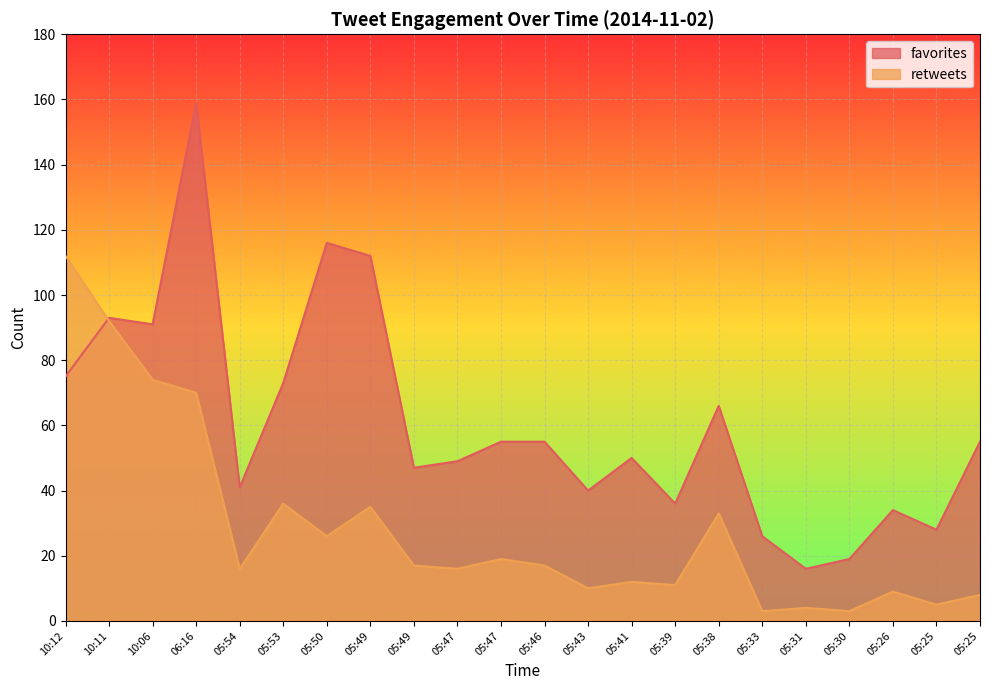

The favorites series shows 62 at 05:50. True or false?

False